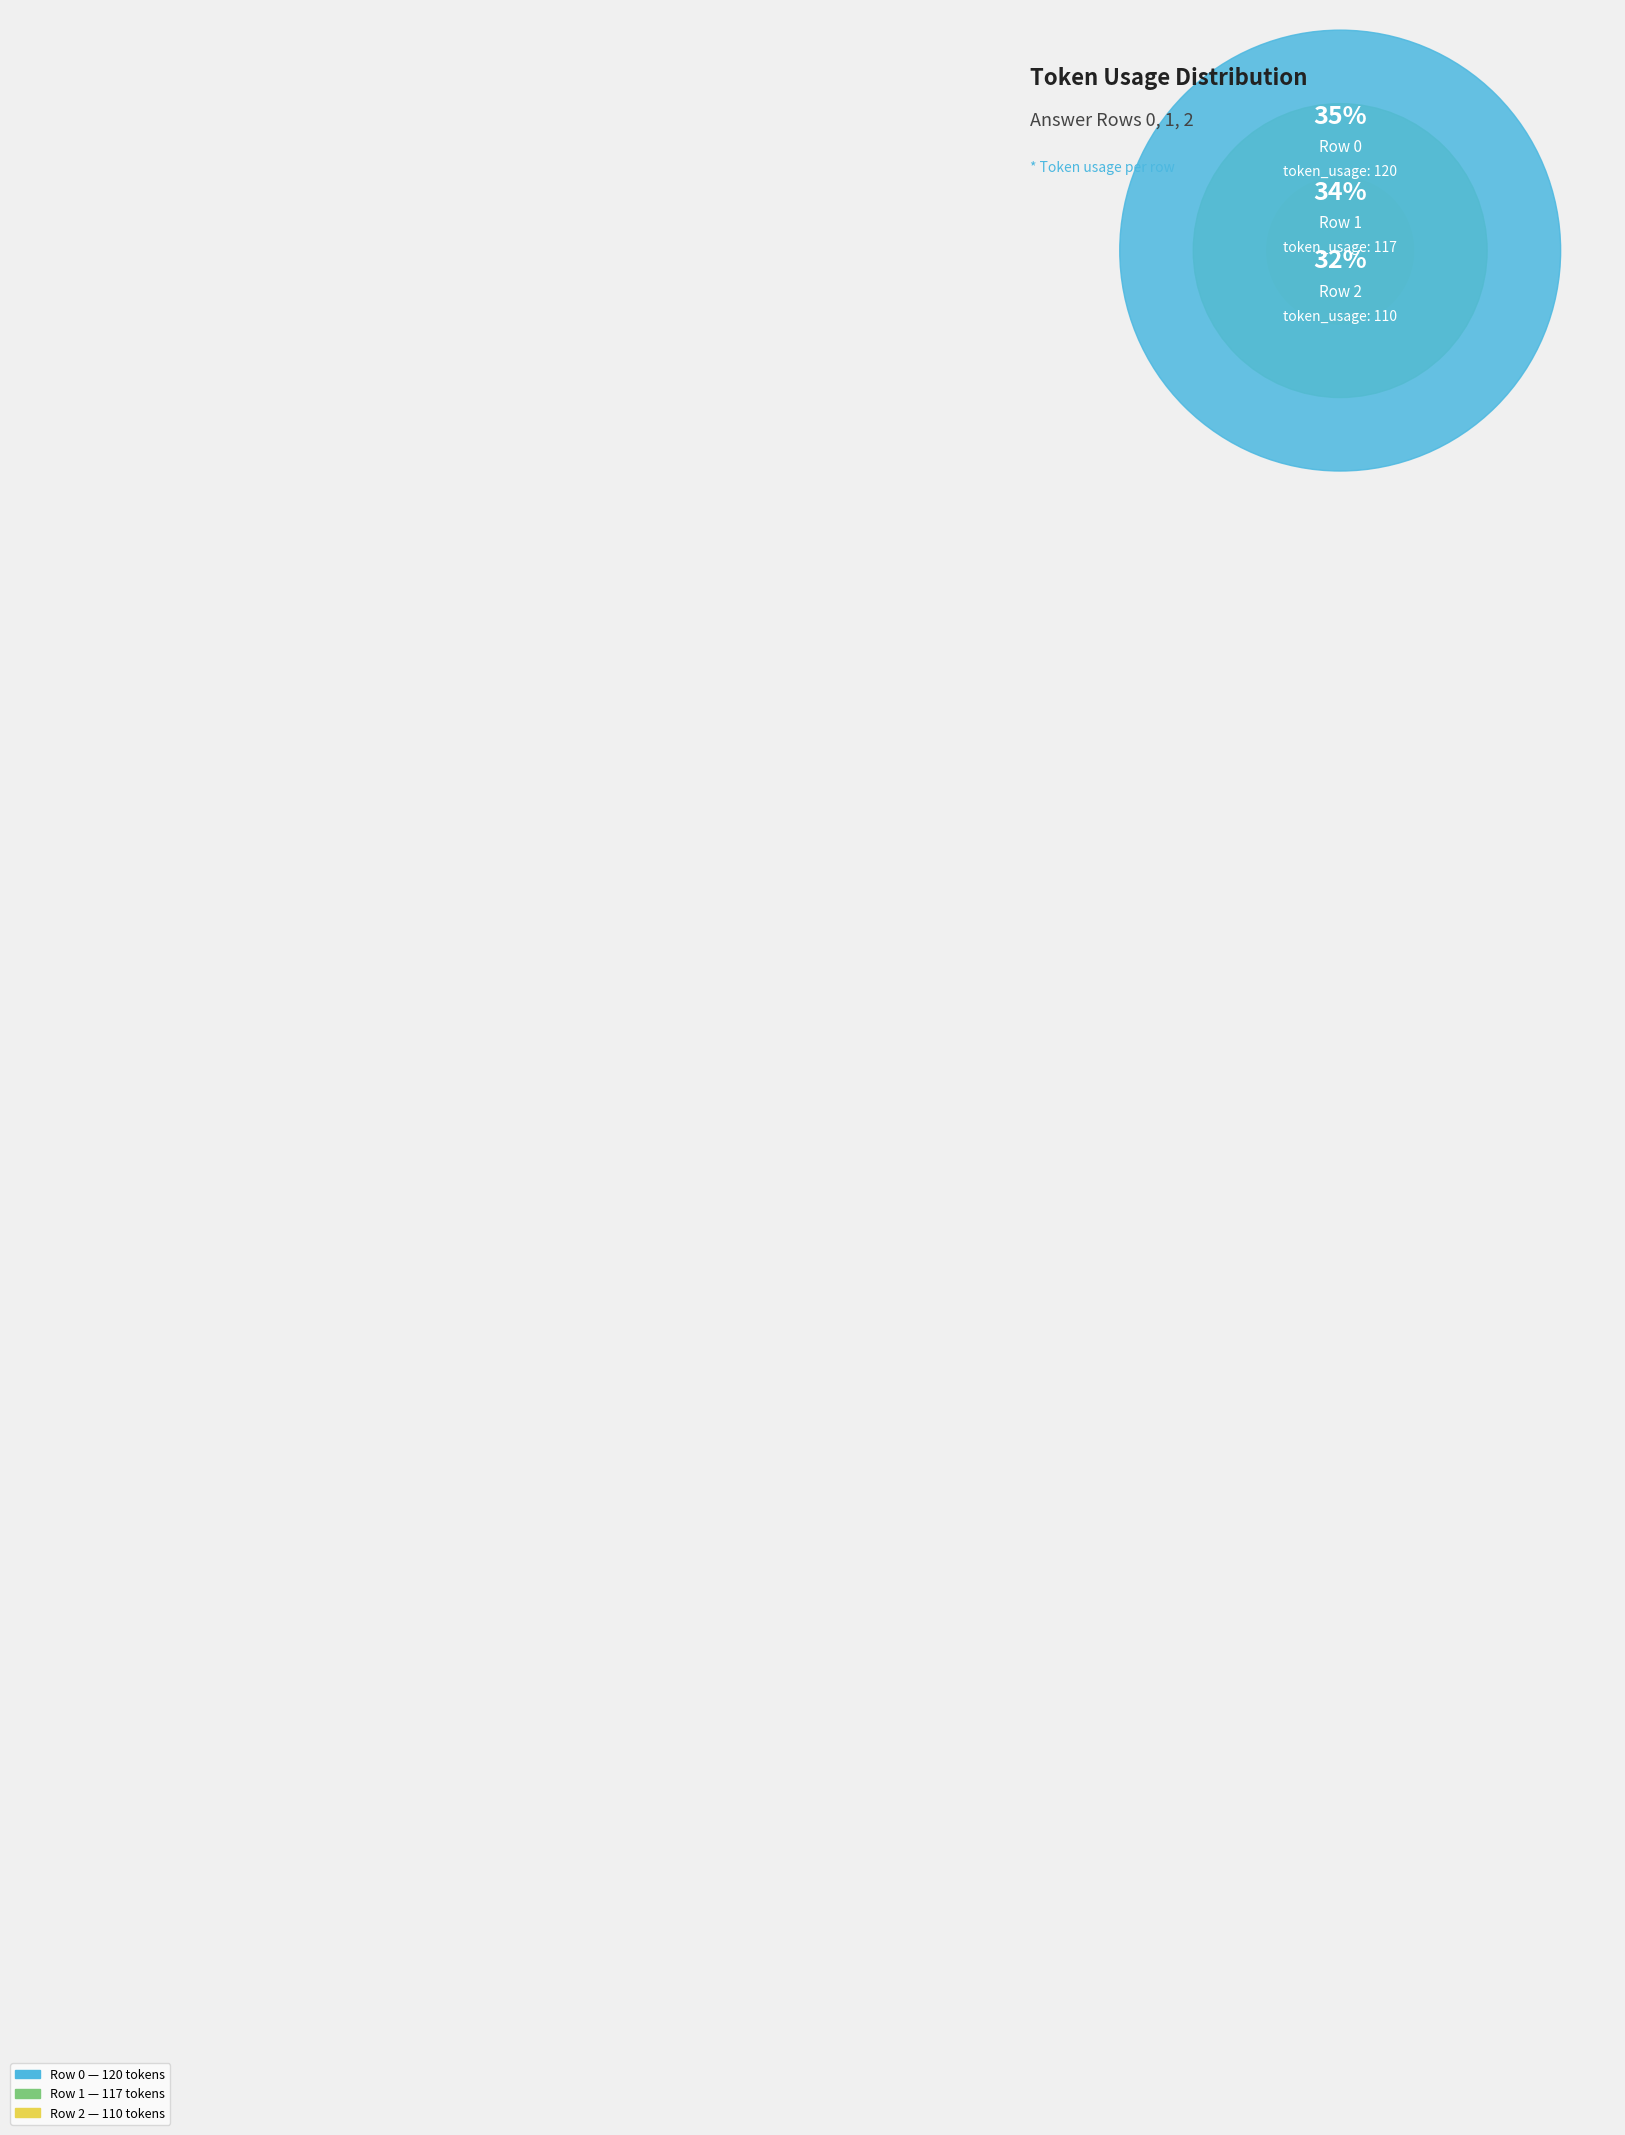

Rank the categories by value from lowest to highest.

2, 1, 0